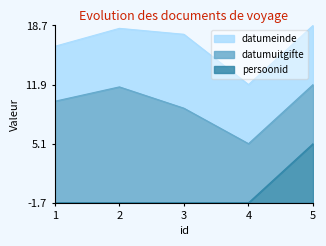

What is the average value of the datumeinde_scaled series?

16.6